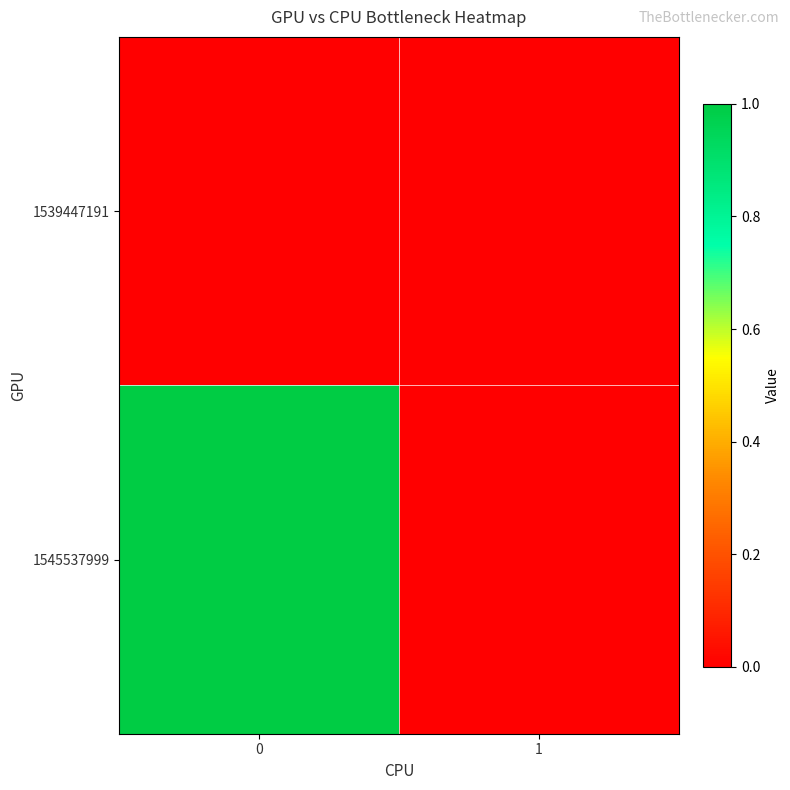

Reading left to right, extract all data points from this chart.

row_0: 0	0
row_1: 1	0